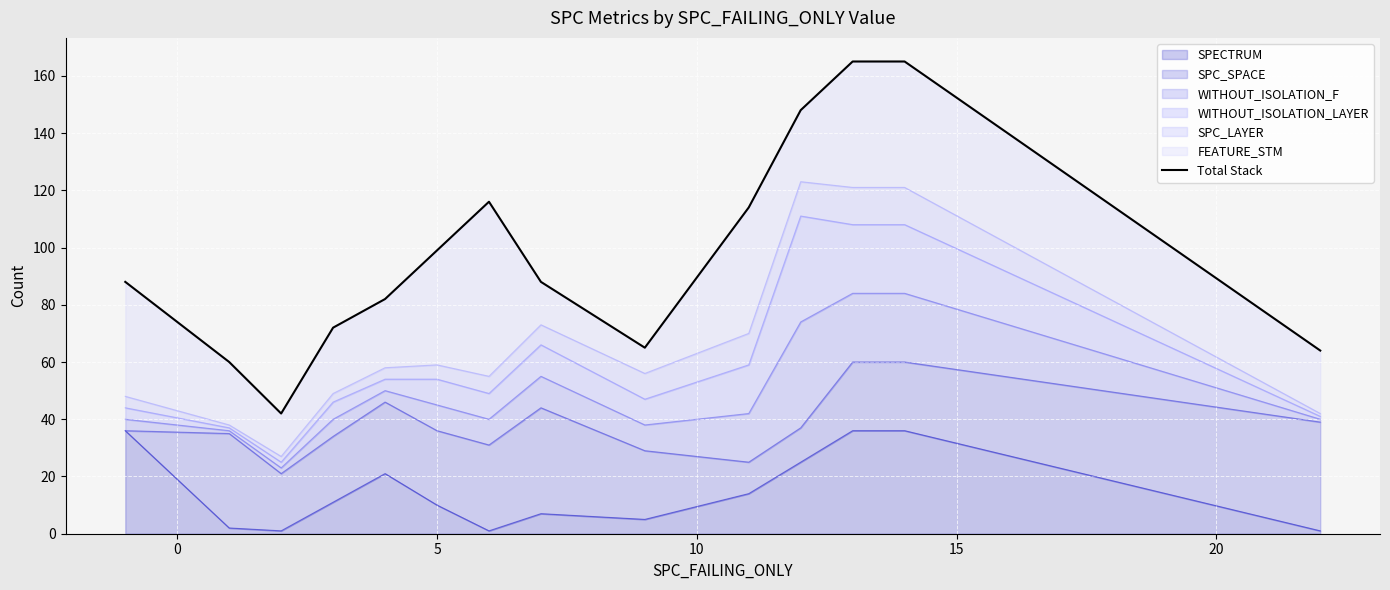

How many values exceed 88?

6